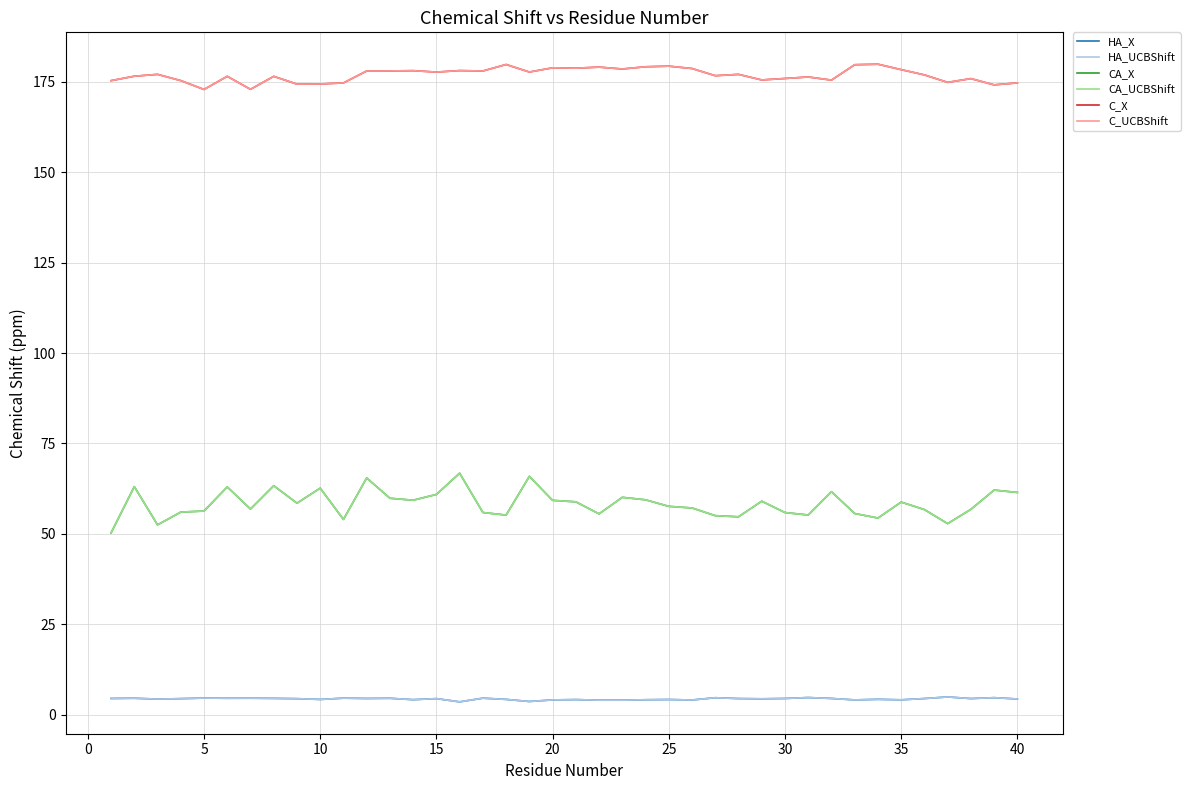

What is the sum of all HA_X values?

172.1